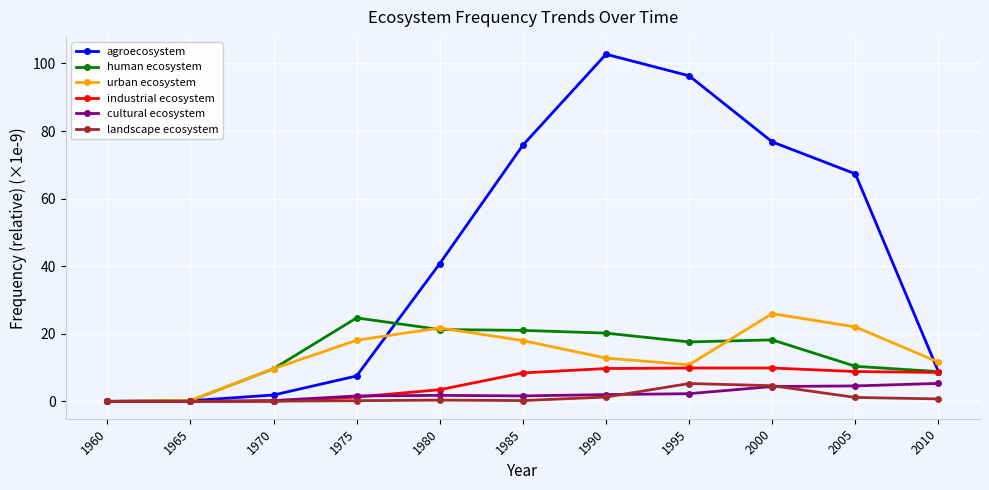

How many distinct data groups are displayed?

6